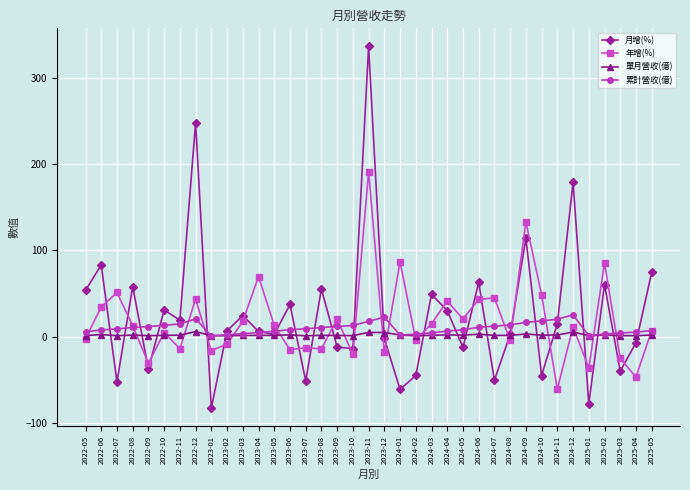

How many positive values does the 月增(%) series have?

22